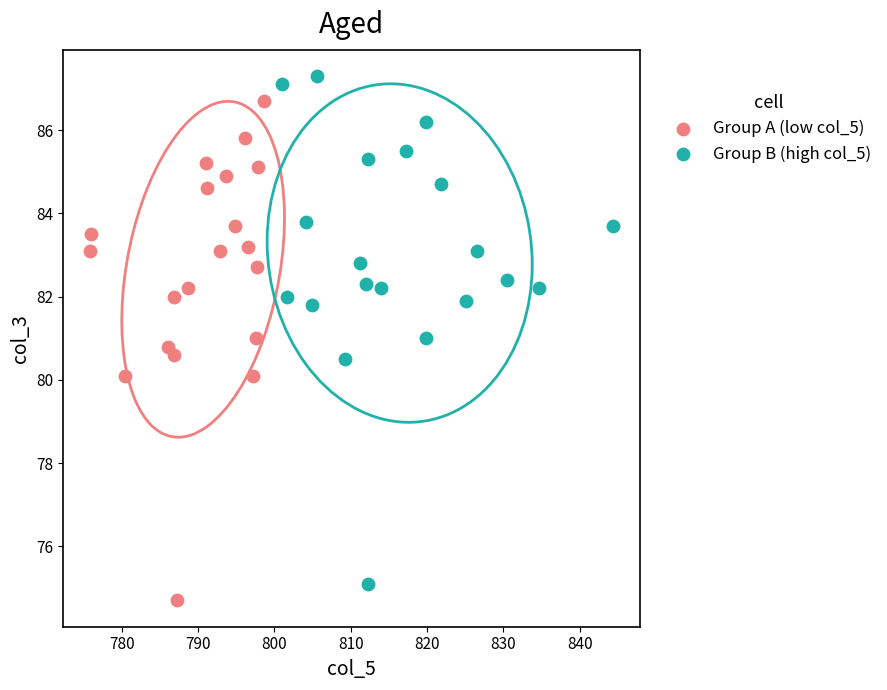

Which series reaches the minimum Y coordinate?

Group A (low col_5)